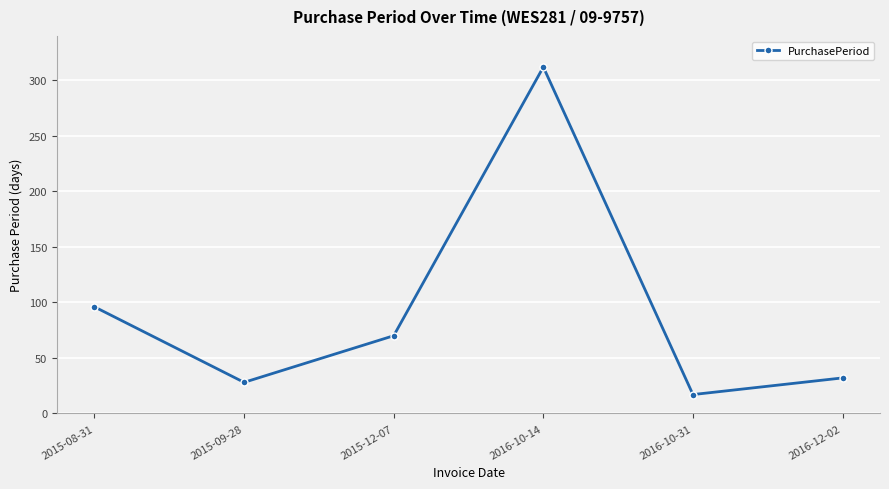

What is the sum of the values at 2015-12-07 and 2015-09-28?

98